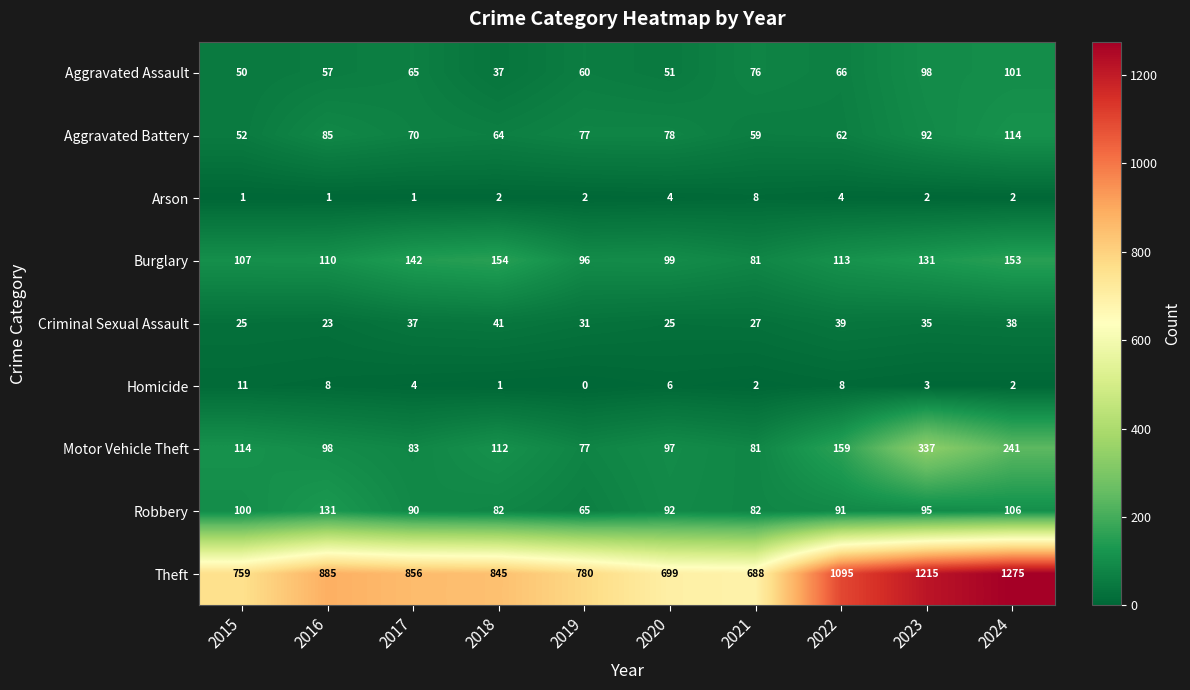

What is the difference between the maximum and second lowest values in the Burglary series?

58